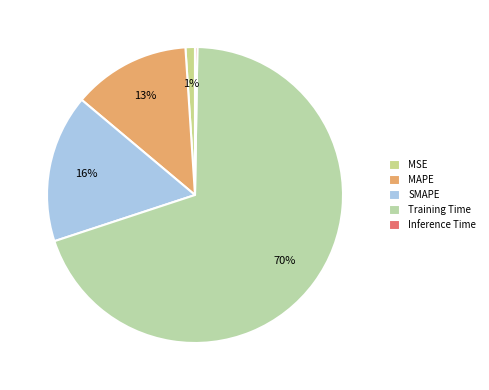

To the nearest percent, what is the combined percentage of Inference Time and Training Time?

70%